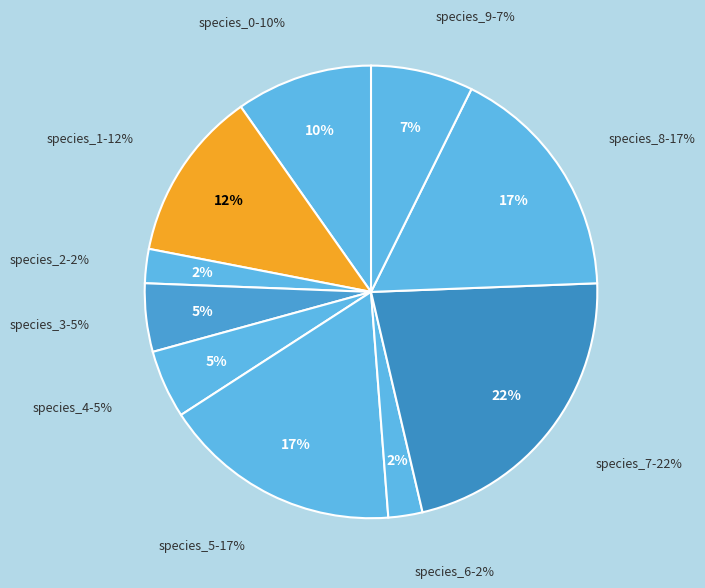

Is there a majority slice in this chart?

No